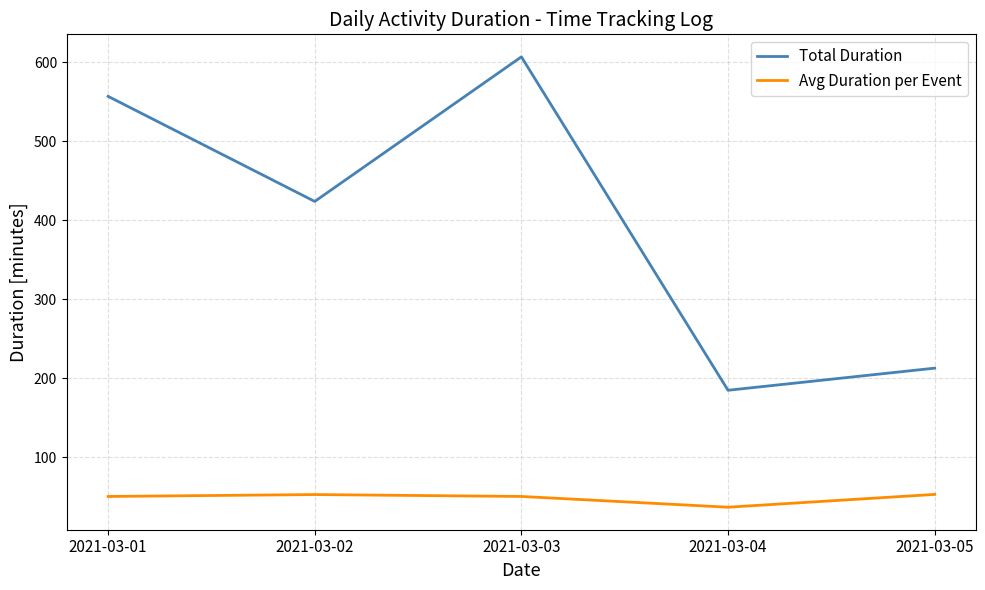

What is the lowest value of the Total Duration series?

185.0